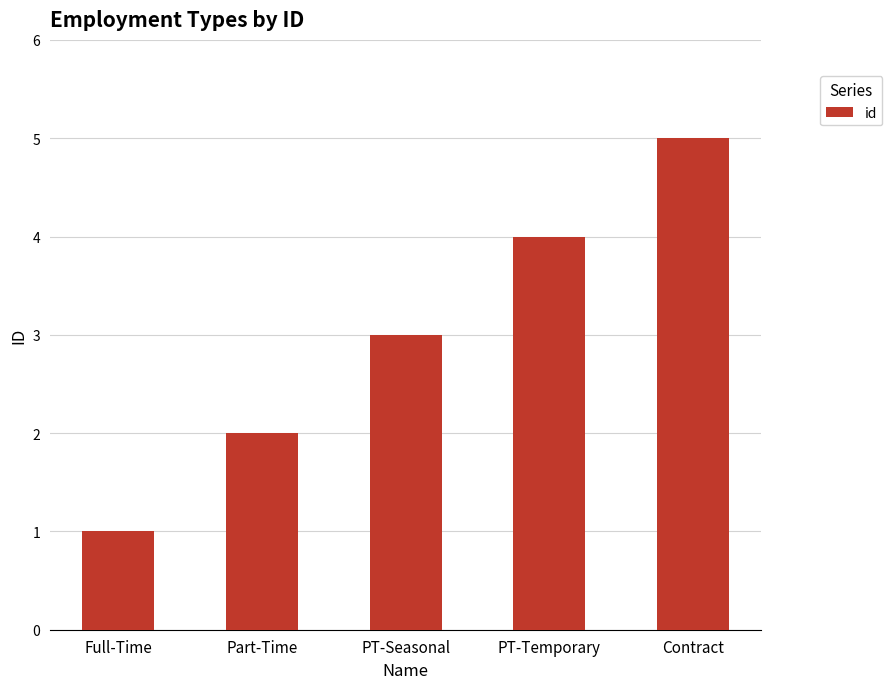

Reading left to right, transcribe all the data shown in this chart.

1	2	3	4	5